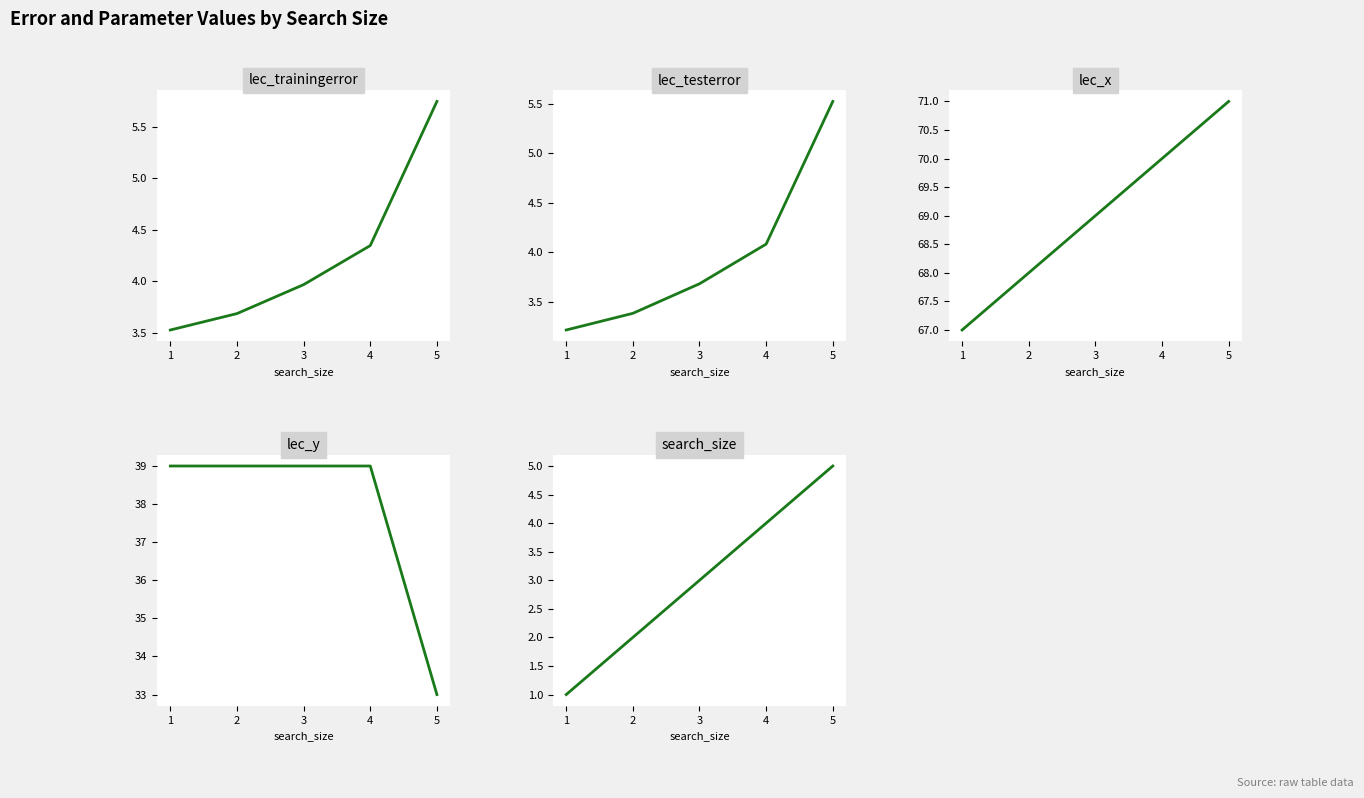

How many lines are shown in the chart?

5